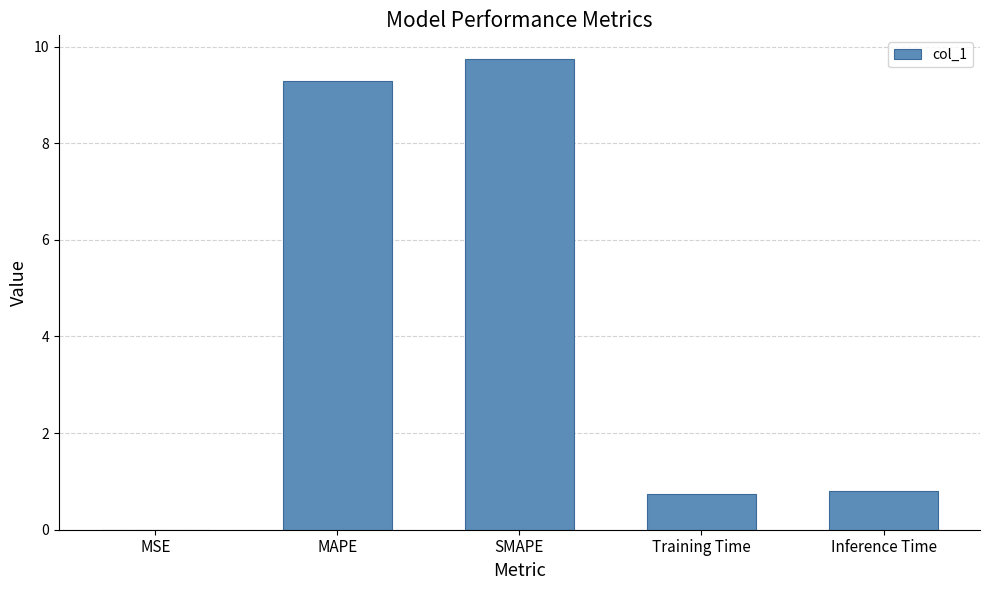

Between MAPE and SMAPE, which is larger?

SMAPE